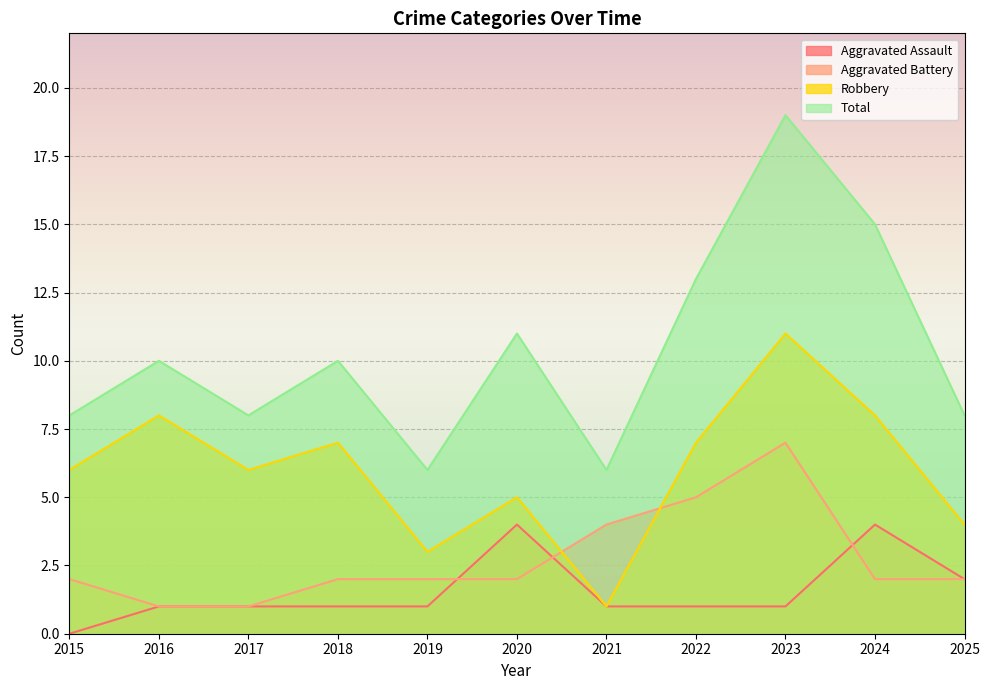

True or false: Total and Robbery cross at least once.

False